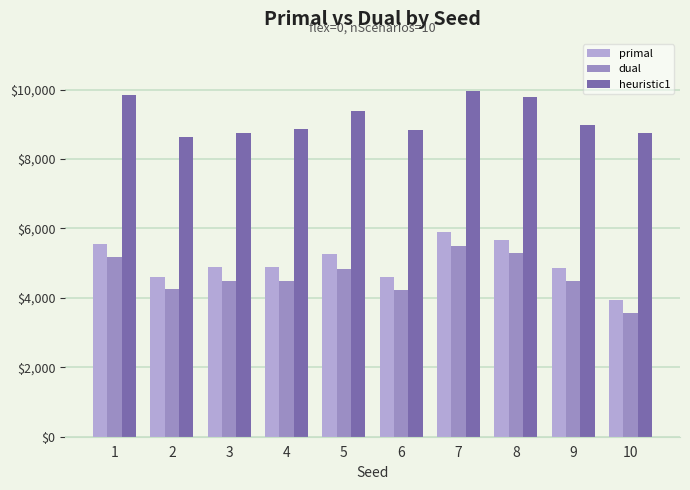

The value of heuristic1 at 7 is 6784.2. True or false?

False